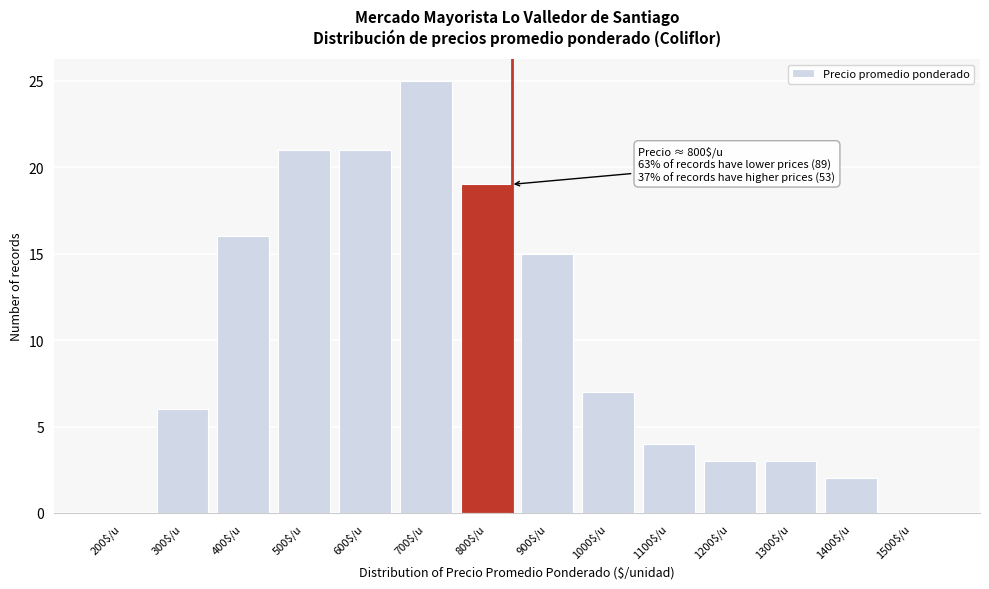

Where is the data nearest to the value 12?

900$/u